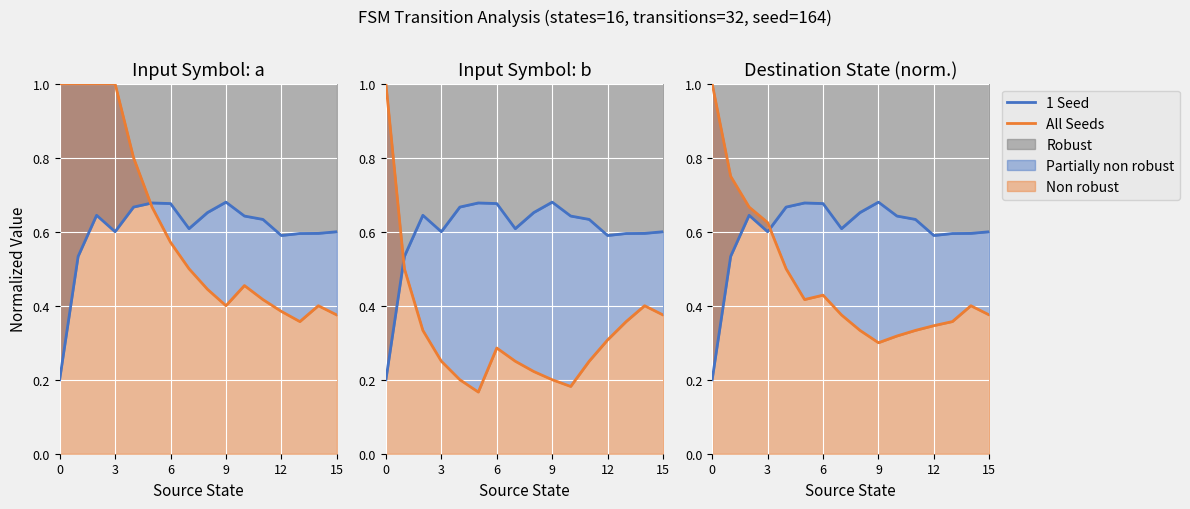

At which category does All Seeds reach its first local peak?

6